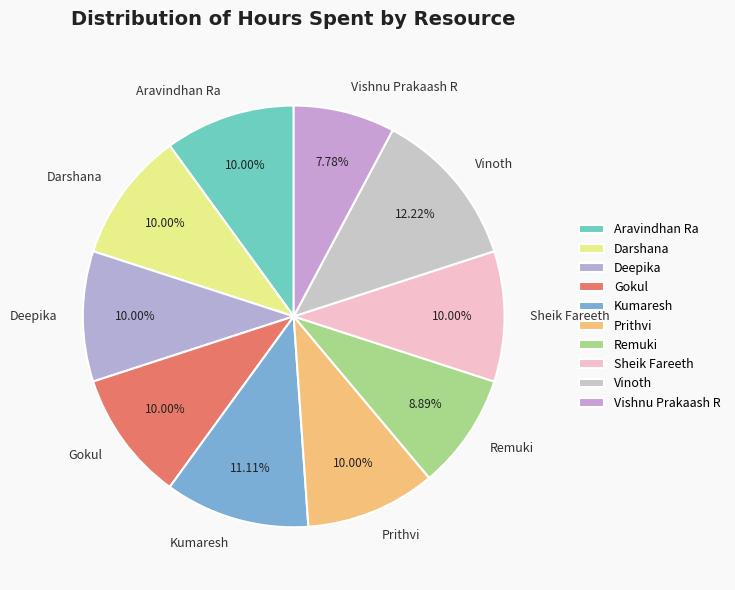

Which has a higher value, Kumaresh or Gokul?

Kumaresh